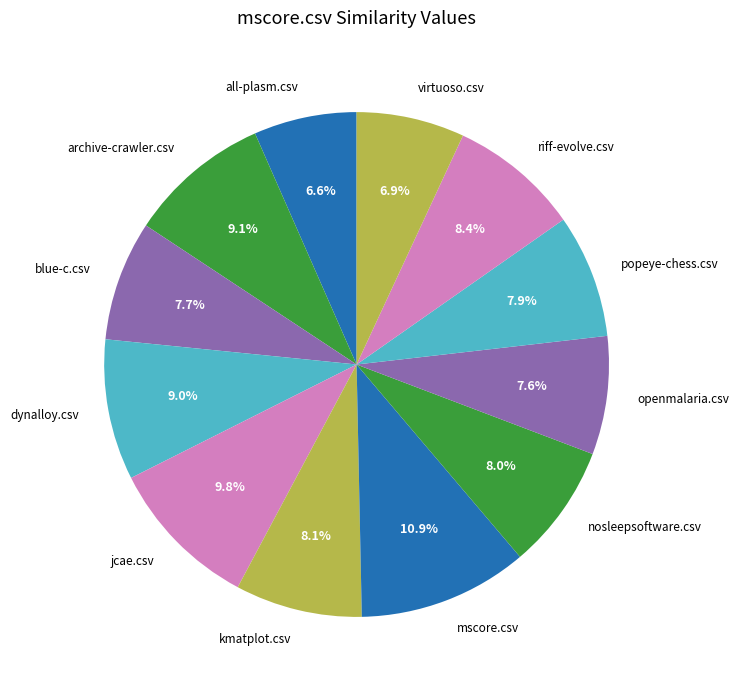

To the nearest percent, what is the difference between the blue-c.csv and all-plasm.csv slice percentages?

1%